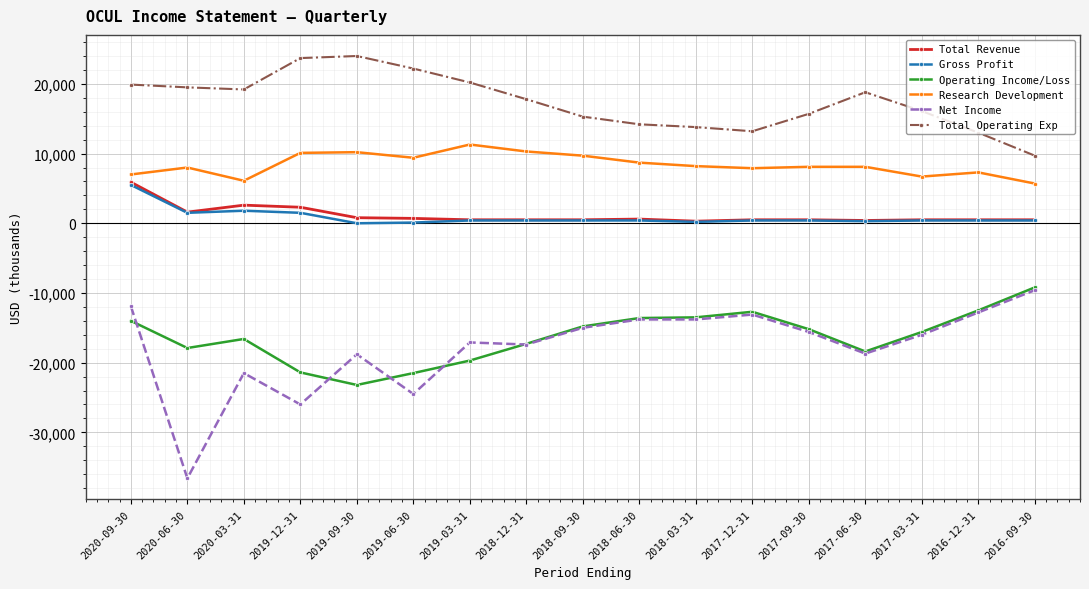

What is the sum of all Operating Income/Loss values?

-277100